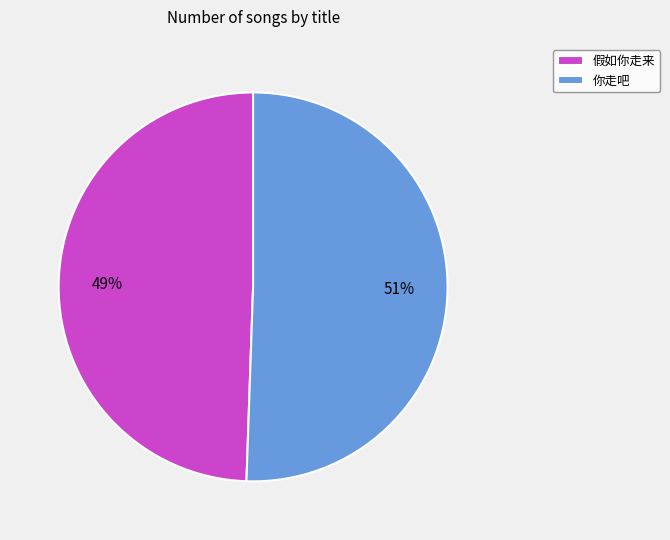

Is there a majority slice in this chart?

Yes